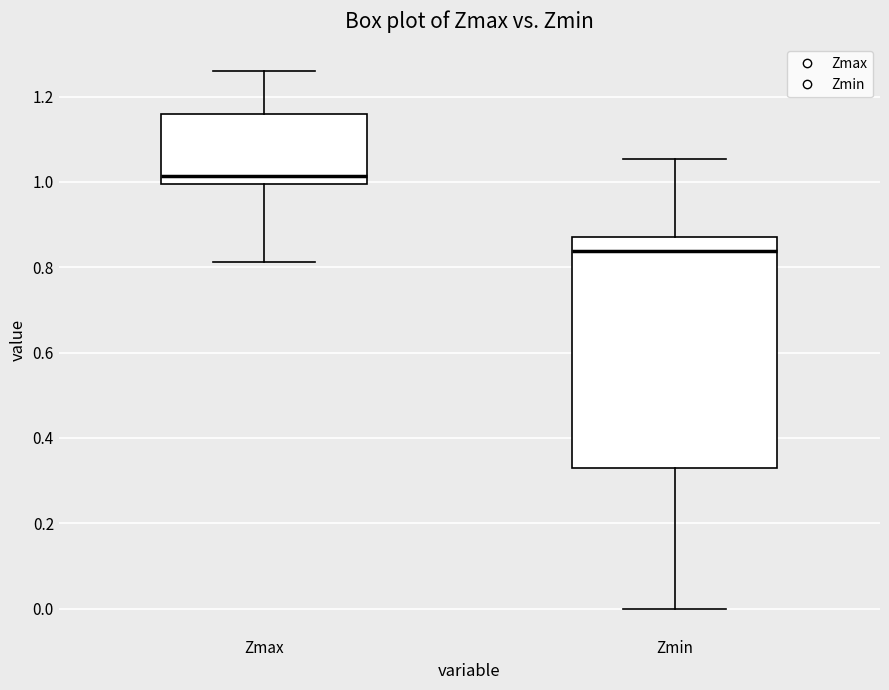

Reading left to right, transcribe this box plot: for each box, give where its median line is, the range the box spans, and where its two whiskers end, as read against the y-axis. The values are not printed on the chart, so give them approximately, as read against the axis.

Zmax: median 1.02, box 1.00 to 1.16, whiskers 0.82 to 1.26
Zmin: median 0.84, box 0.32 to 0.86, whiskers 0.00 to 1.06